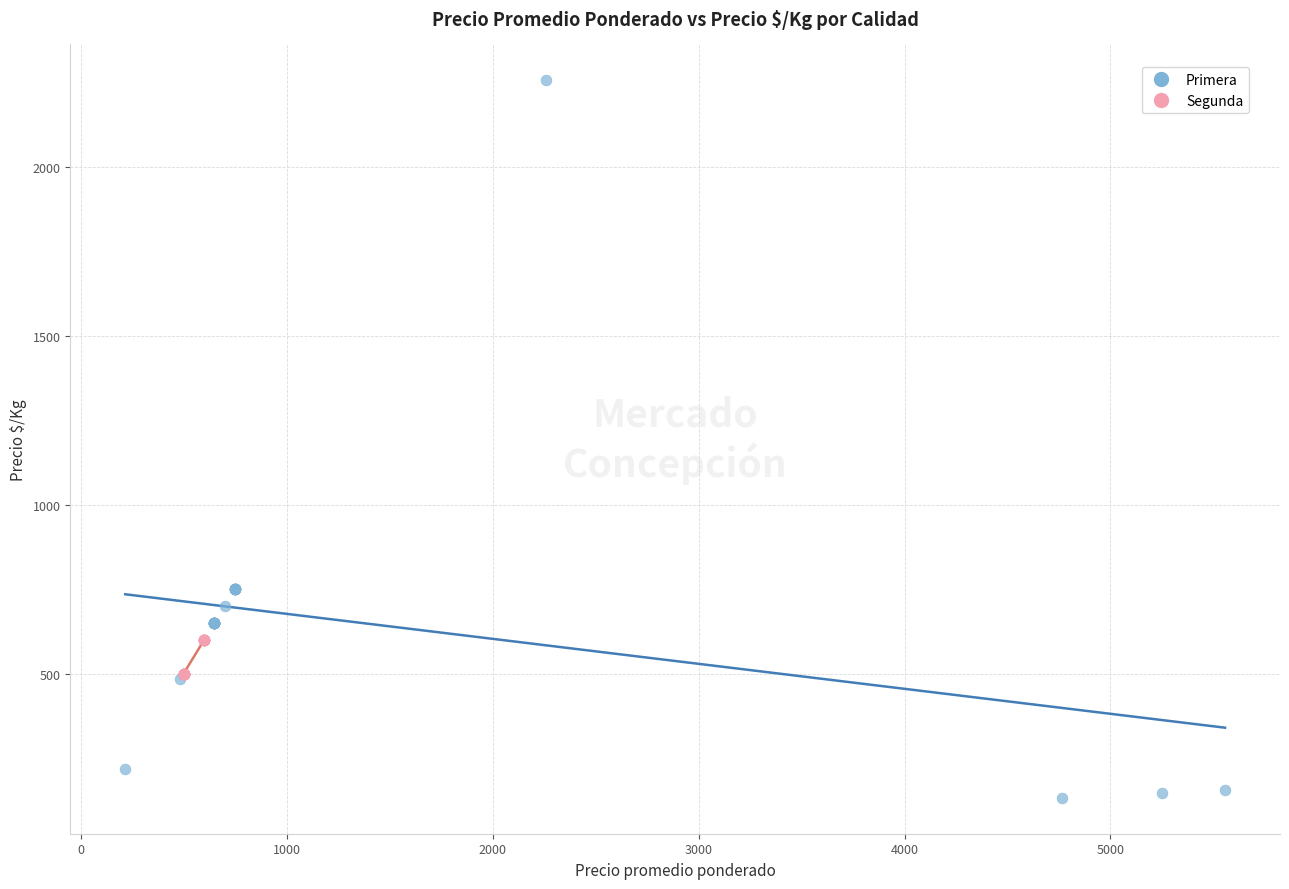

Which series has the largest Y range (max minus min)?

Primera